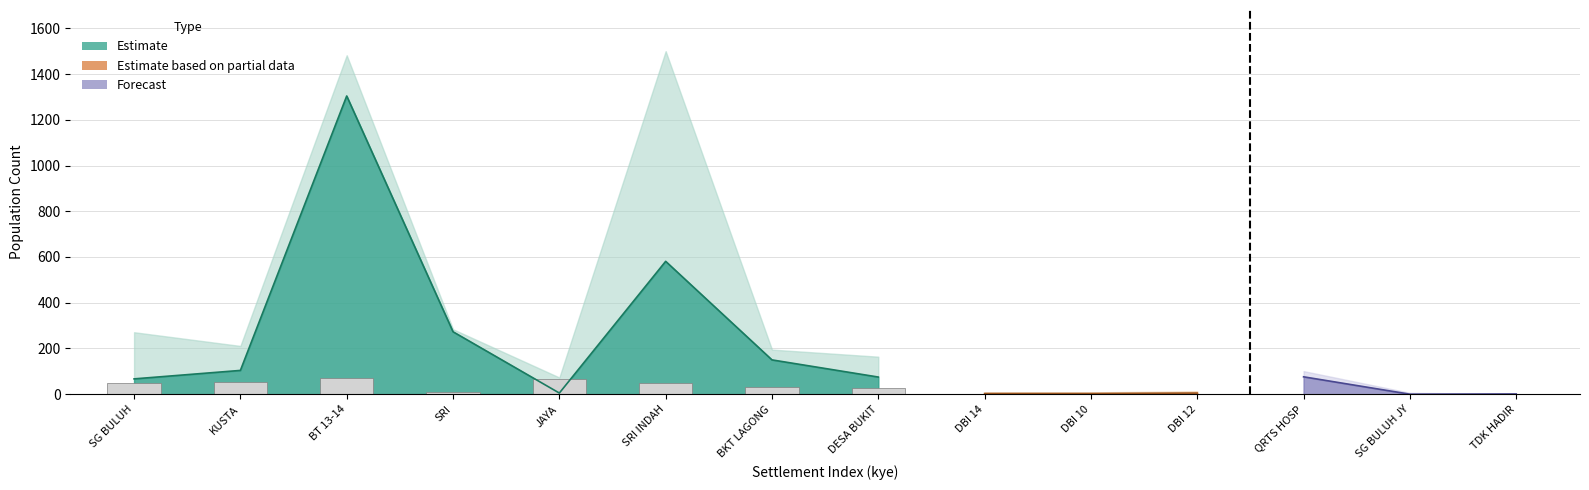

Is it true that total equals 5 at 9?

False